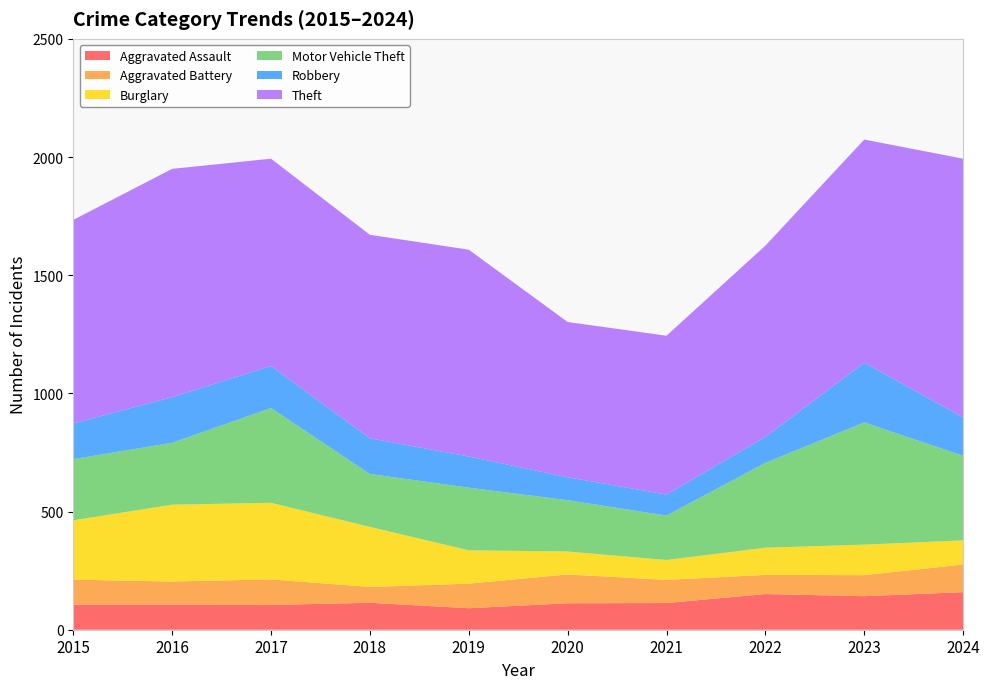

Reading left to right, list all the values displayed in this chart.

Aggravated Assault: 2015=106	2016=106	2017=105	2018=114	2019=91	2020=112	2021=113	2022=151	2023=142	2024=159
Aggravated Battery: 2015=106	2016=98	2017=108	2018=67	2019=104	2020=122	2021=98	2022=81	2023=89	2024=117
Burglary: 2015=251	2016=325	2017=324	2018=254	2019=141	2020=97	2021=84	2022=115	2023=129	2024=102
Motor Vehicle Theft: 2015=259	2016=262	2017=401	2018=224	2019=265	2020=217	2021=188	2022=359	2023=517	2024=358
Robbery: 2015=151	2016=193	2017=178	2018=151	2019=132	2020=97	2021=89	2022=110	2023=253	2024=162
Theft: 2015=861	2016=966	2017=877	2018=861	2019=875	2020=657	2021=672	2022=809	2023=944	2024=1095